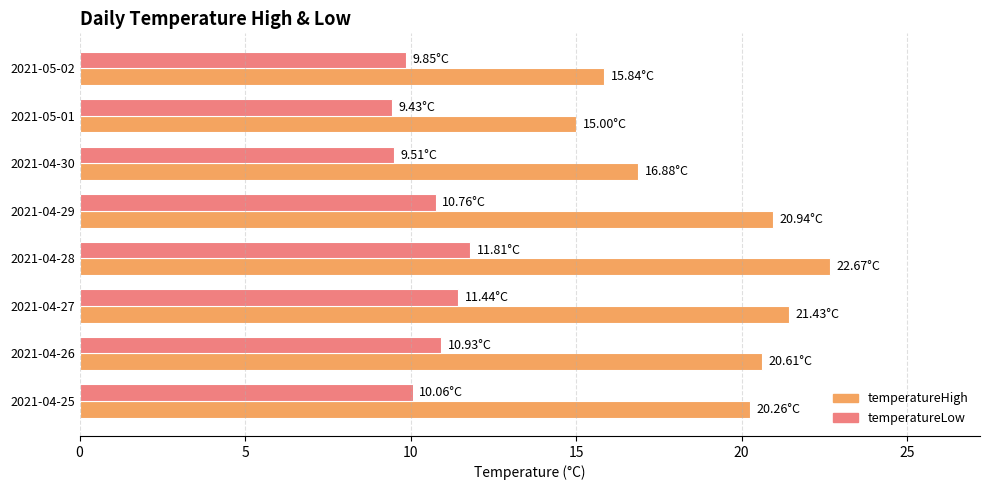

Is the value of temperatureHigh at 2021-04-28 greater than the value of temperatureLow at 2021-04-25?

Yes